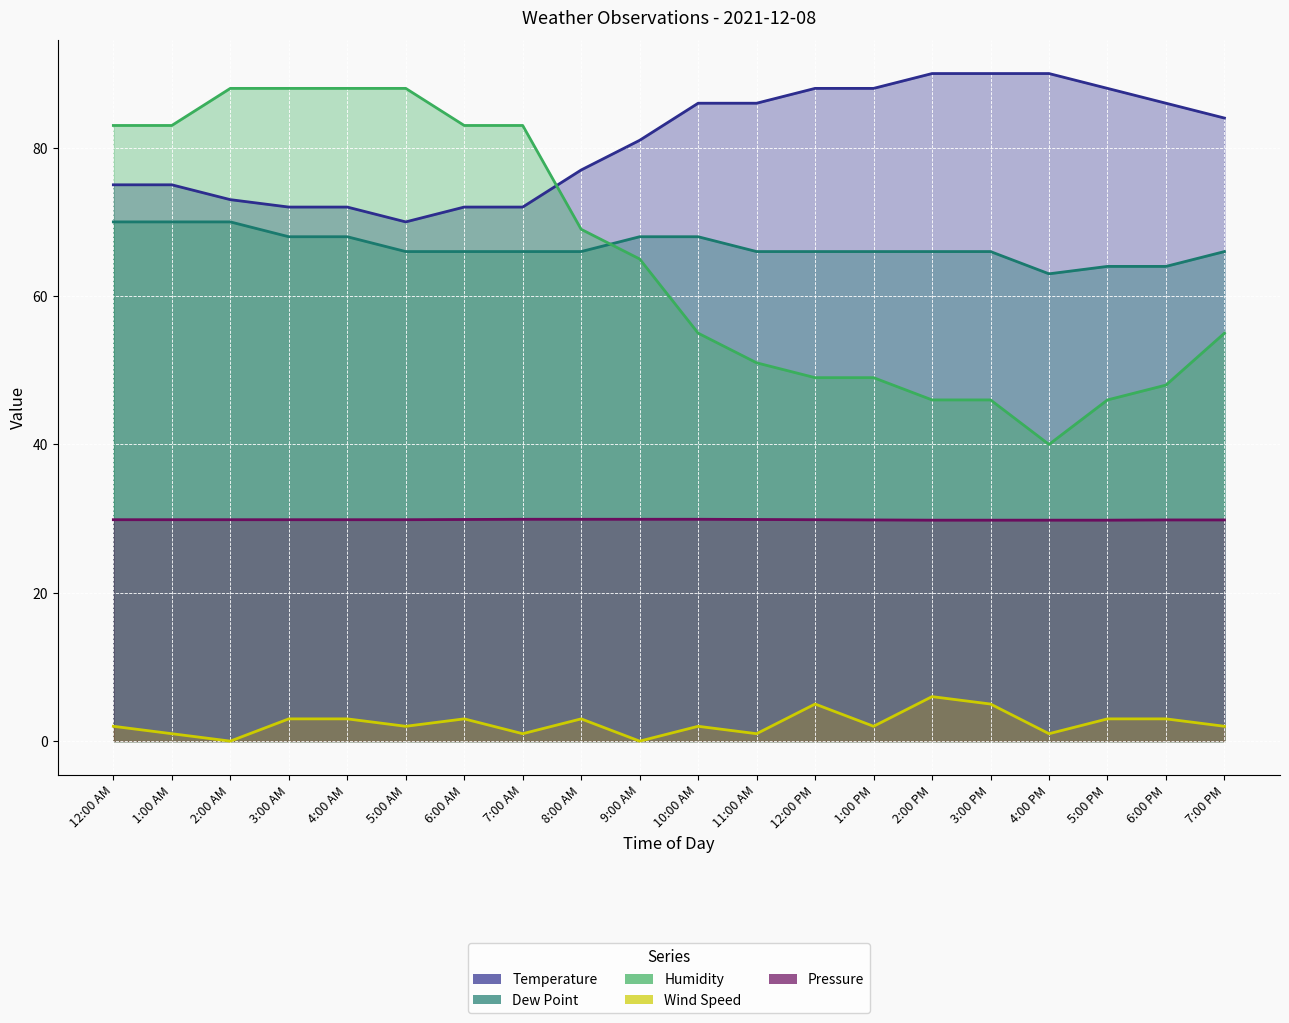

Rank the series at 1:00 AM from highest to lowest value.

Humidity, Temperature, Dew Point, Pressure, Wind Speed